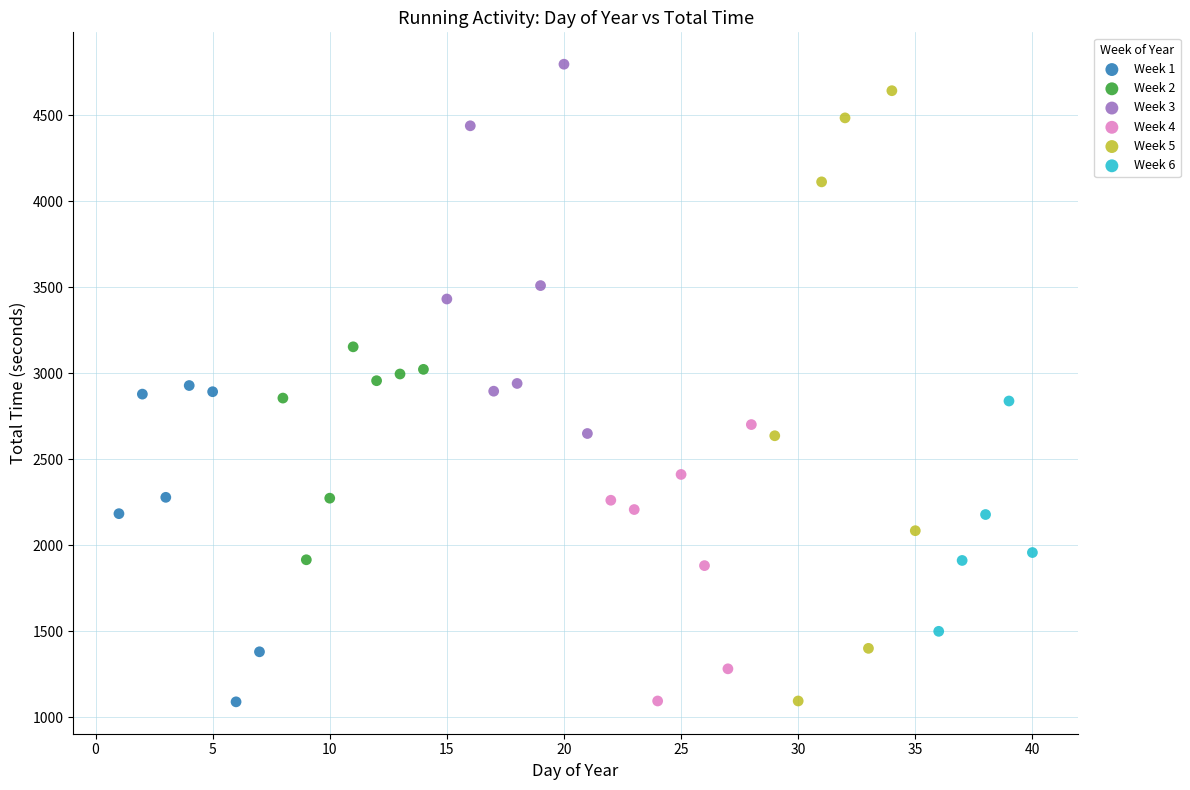

Which series has the largest Y range (max minus min)?

Week 5